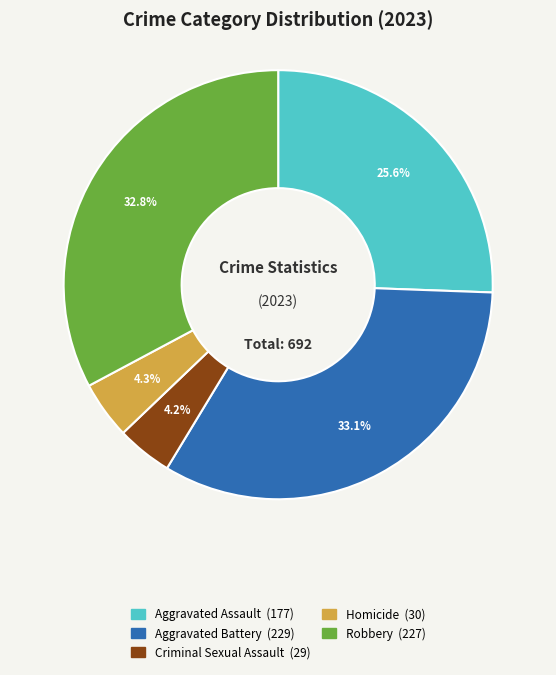

To the nearest percent, what is the average slice percentage?

20%